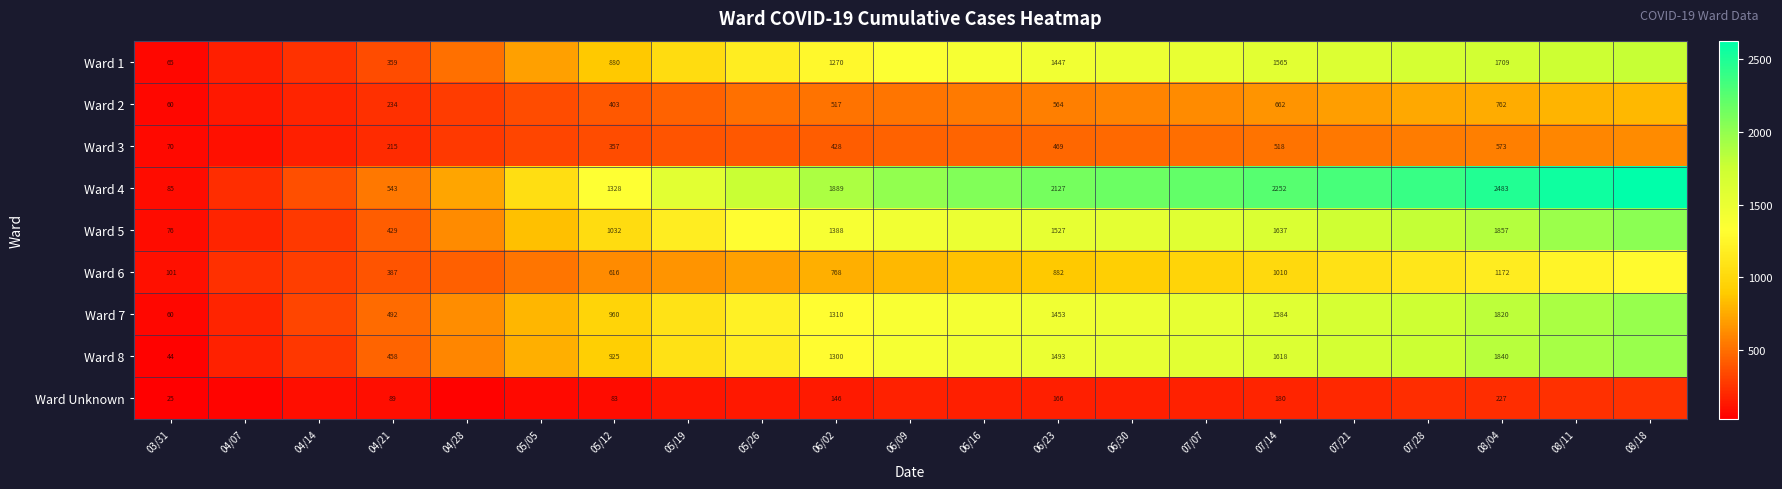

True or false: Ward 3 has a value of 70 at 03/31.

True